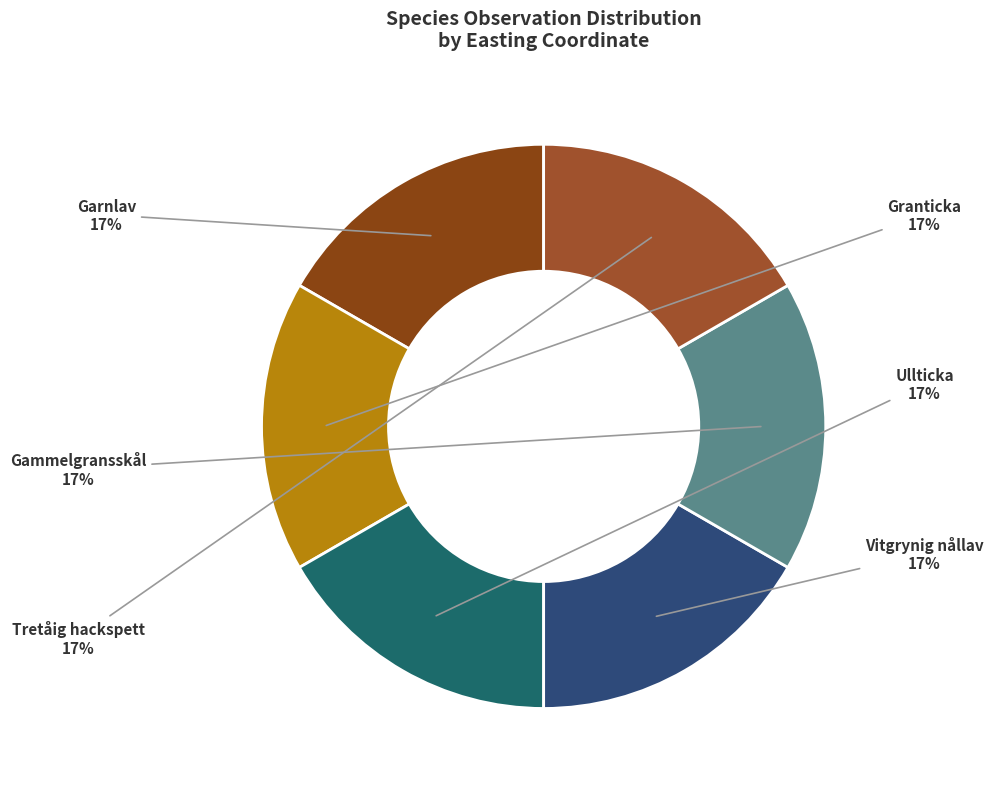

What percentage is the Ullticka slice, to the nearest percent?

17%